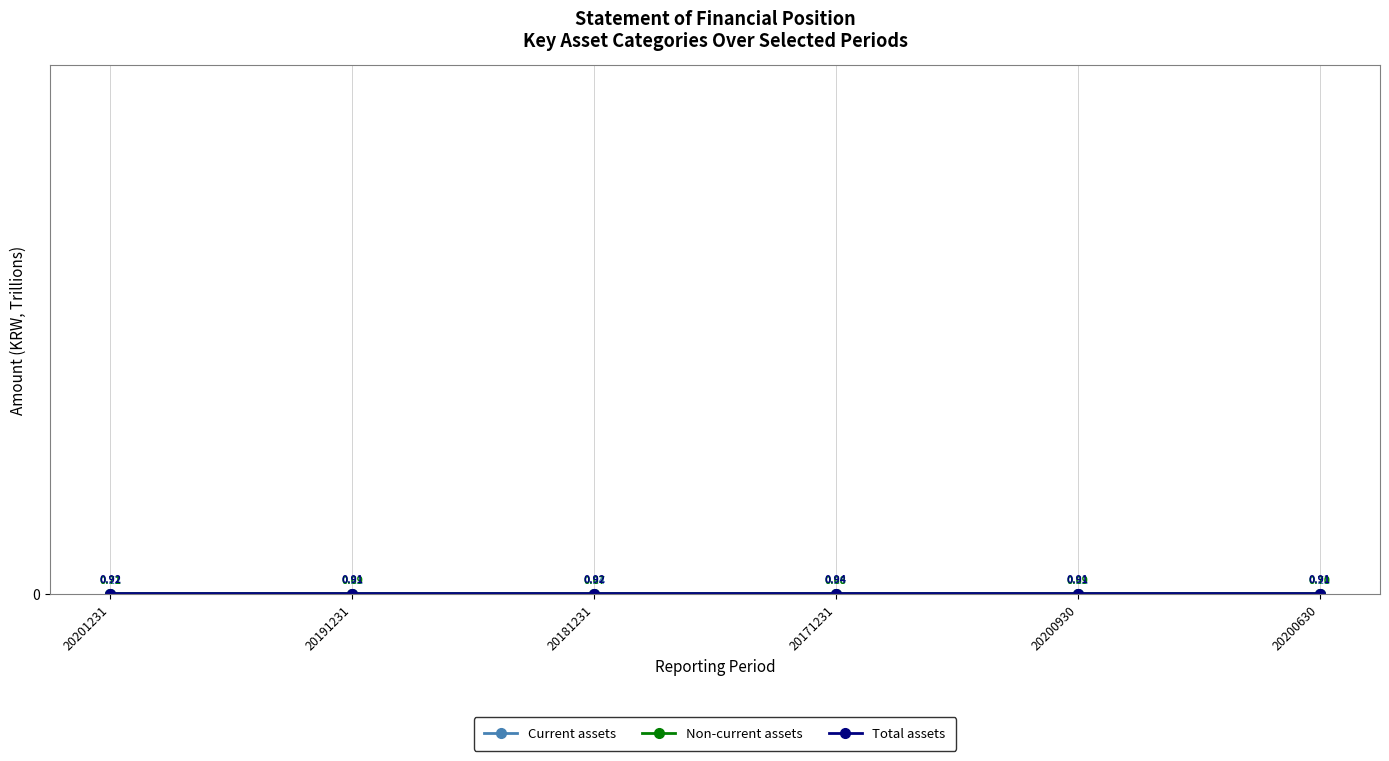

What is the spread (max minus min) of values at 20191231?

0.7